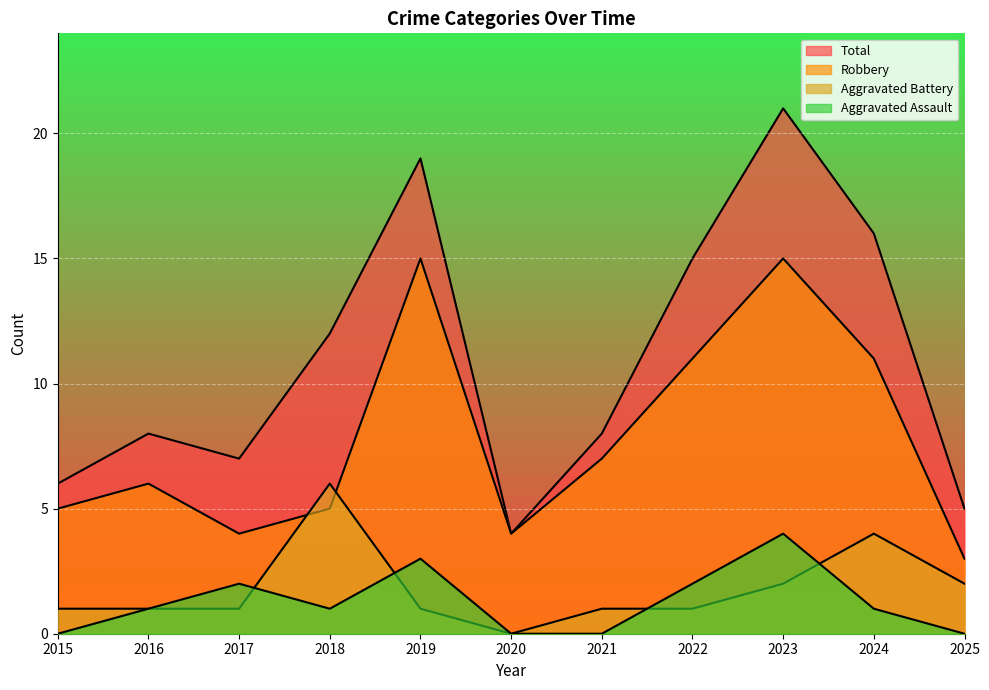

Which series changed the most between 2015 and 2020?

Total